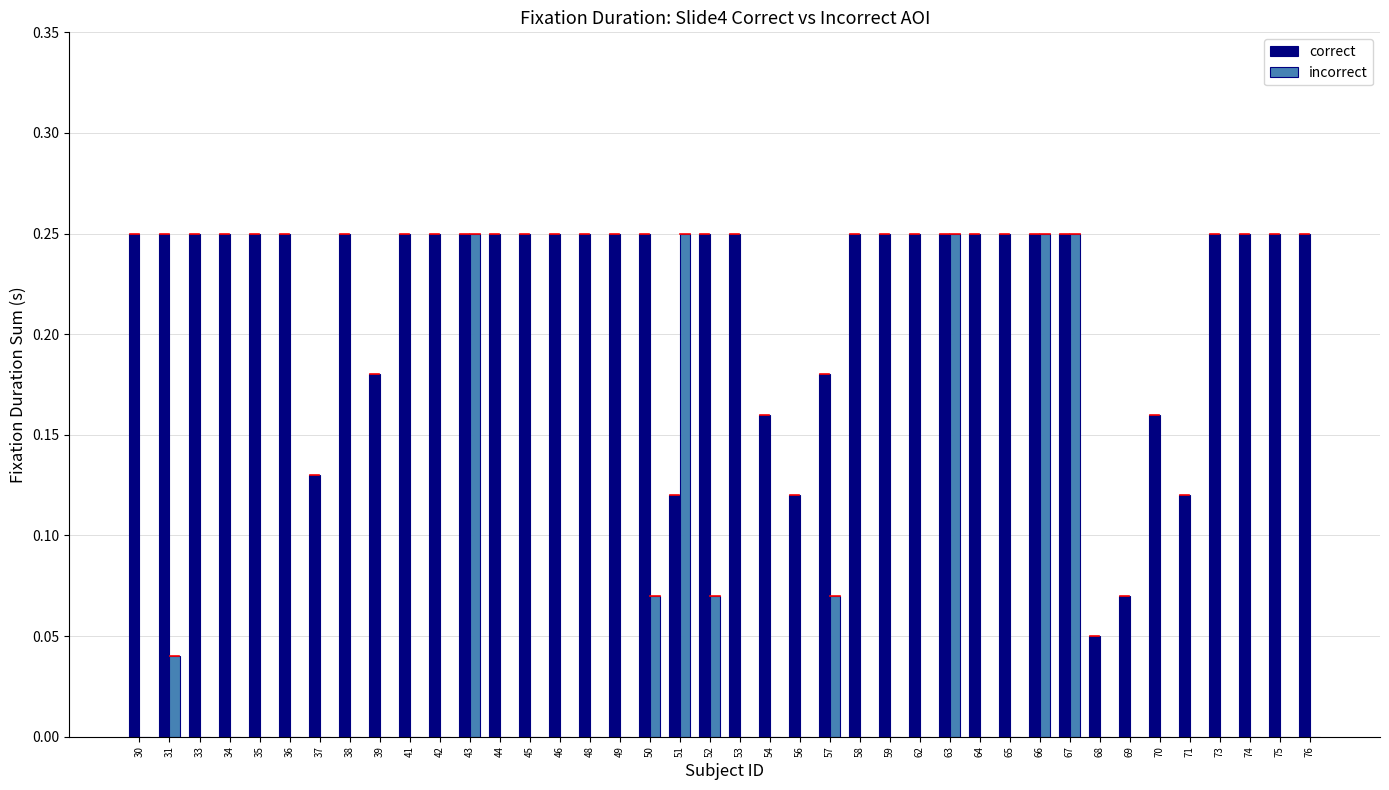

Between 70 and 76, which series saw the biggest shift?

correct